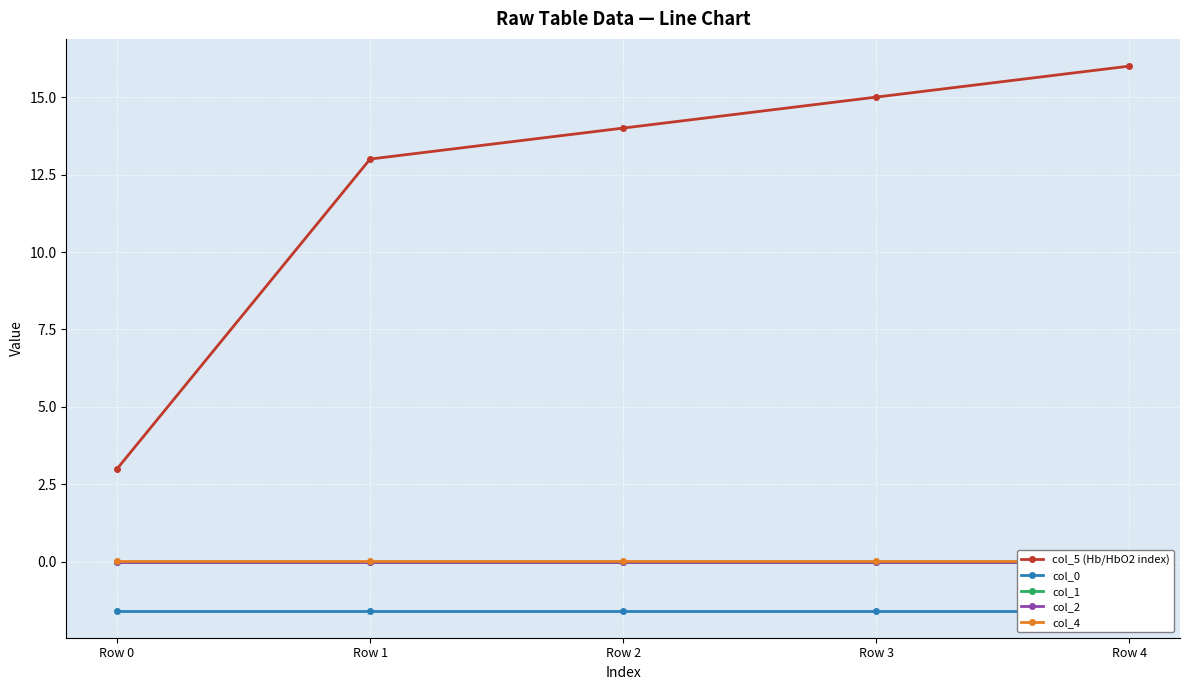

At Row 1, list the series in order from largest to smallest.

col_5 (Hb/HbO2 index), col_4, col_1, col_2, col_0